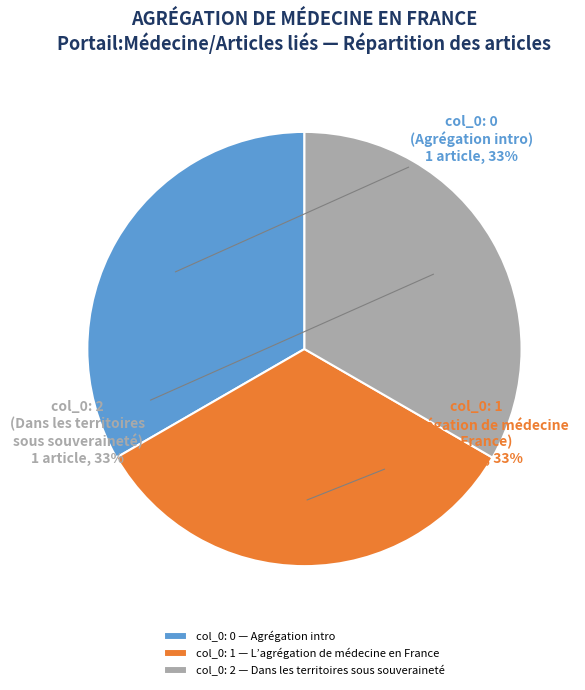

Combined, do col_0: 1 — L’agrégation de médecine en France and col_0: 2 — Dans les territoires sous souveraineté account for over 50%?

Yes